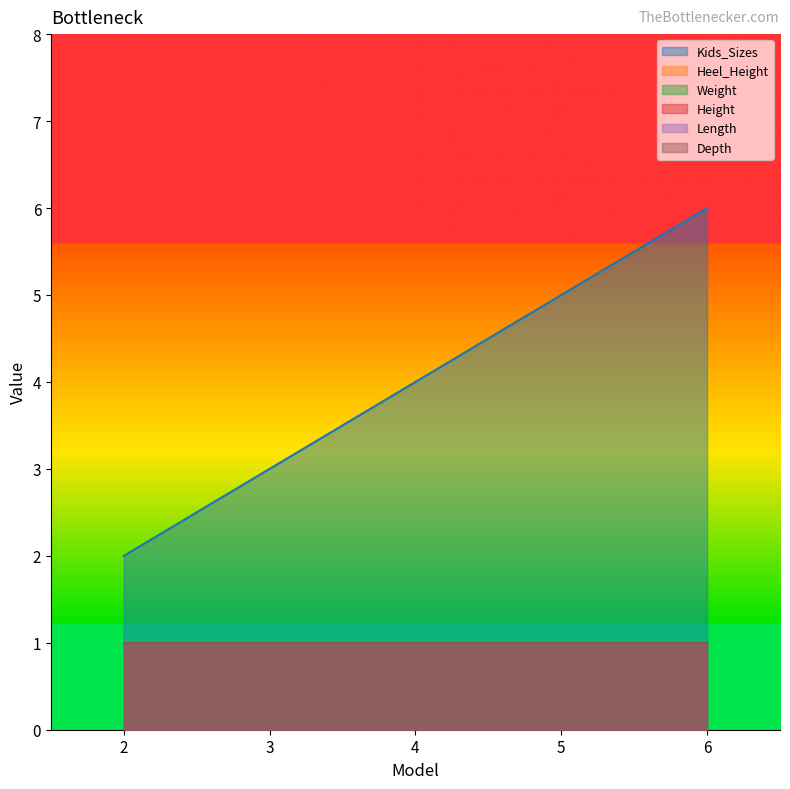

Reading left to right, what are all the values shown in this chart?

Kids_Sizes: 2=2	3=3	4=4	5=5	6=6
Heel_Height: 2=1	3=1	4=1	5=1	6=1
Weight: 2=1	3=1	4=1	5=1	6=1
Height: 2=1	3=1	4=1	5=1	6=1
Length: 2=1	3=1	4=1	5=1	6=1
Depth: 2=1	3=1	4=1	5=1	6=1